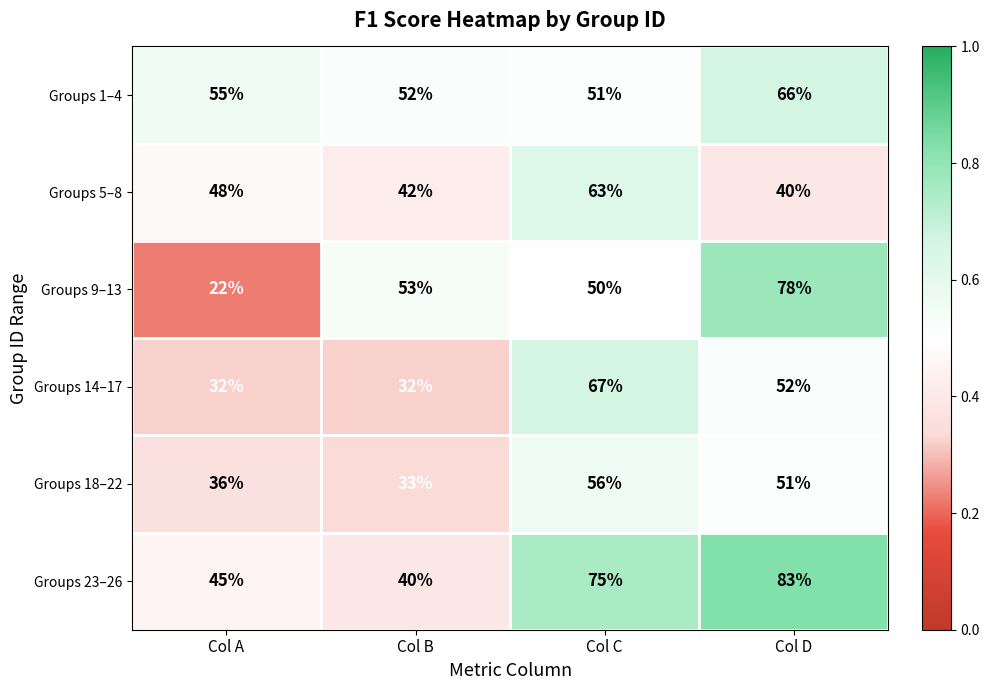

How many Groups 14–17 values are between 32 and 67?

4